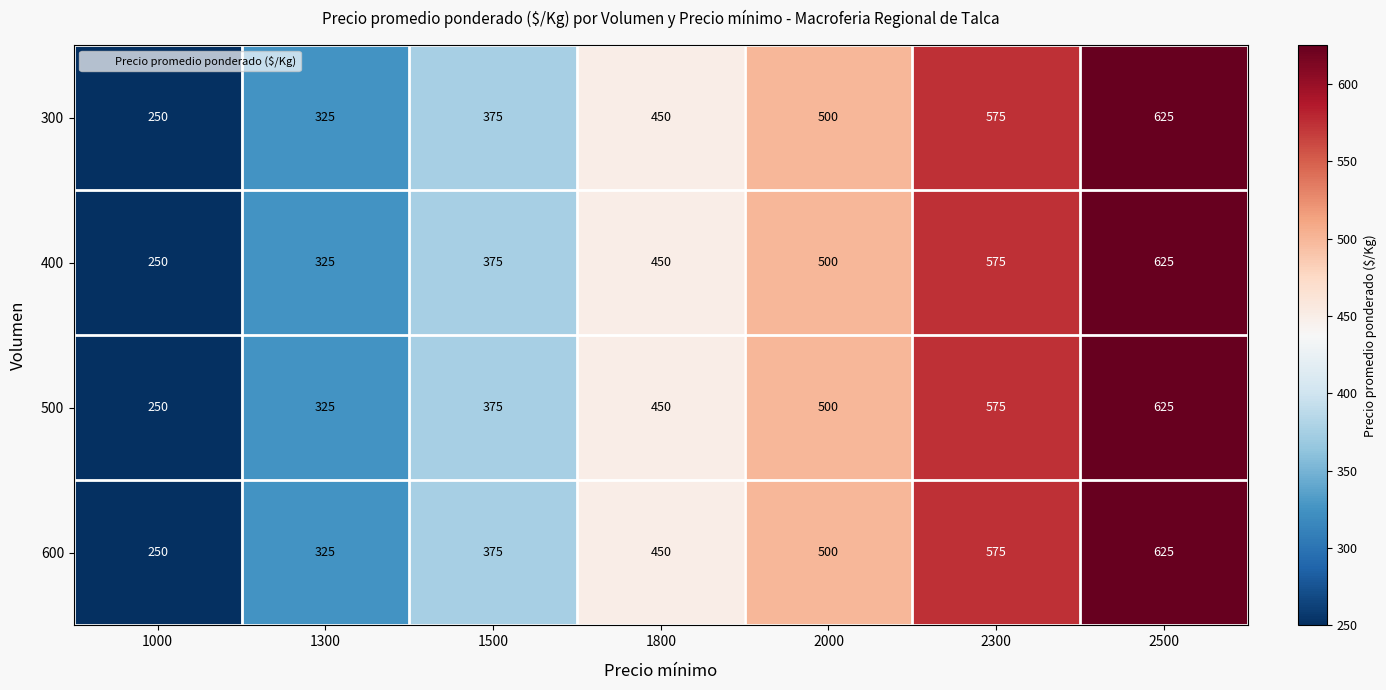

True or false: 600 has a value of 994 at 2300.

False